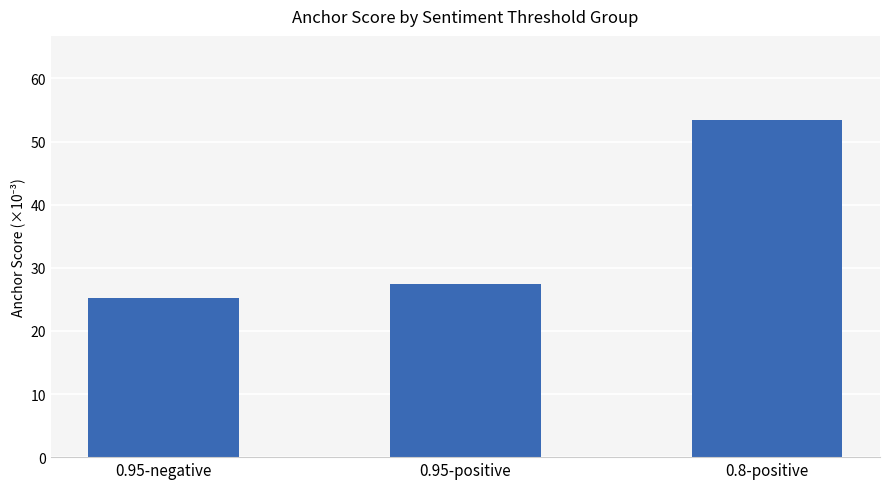

At which label does the data first exceed 27?

0.95-positive